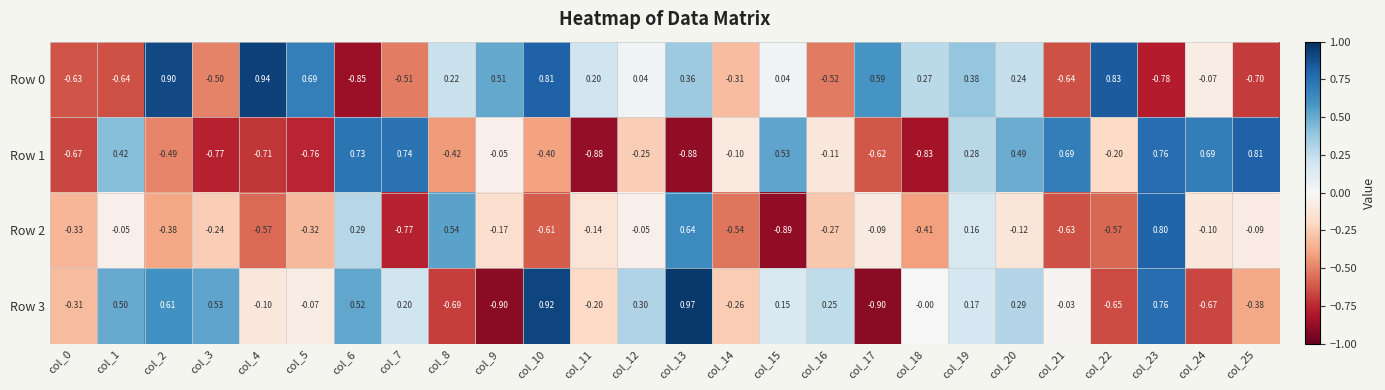

Which series has the largest range (max minus min)?

Row 3